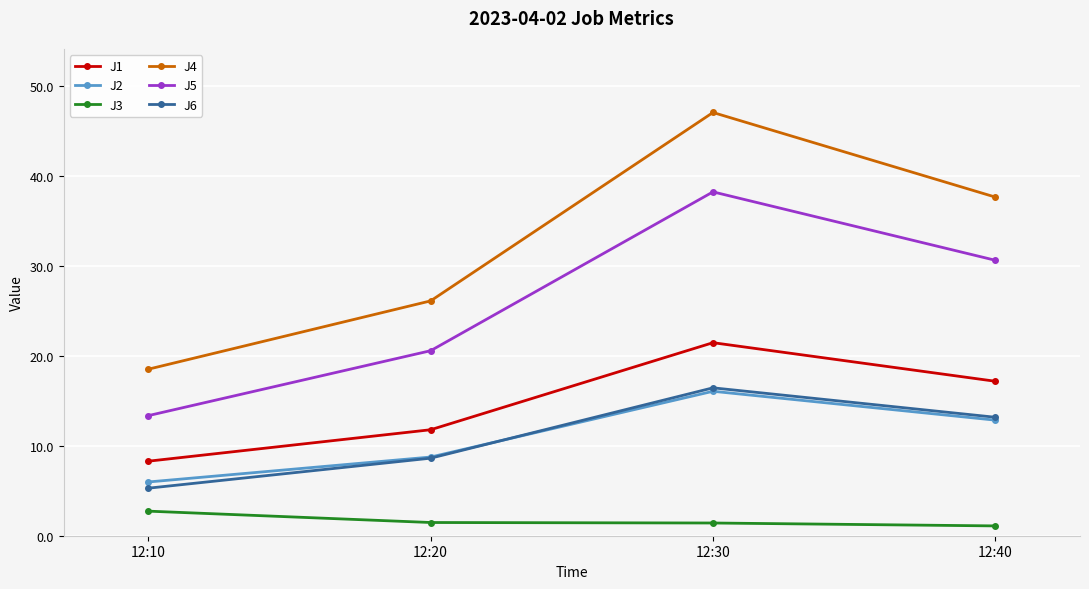

What is the difference between the J6 values at 12:10 and 12:20?

3.3